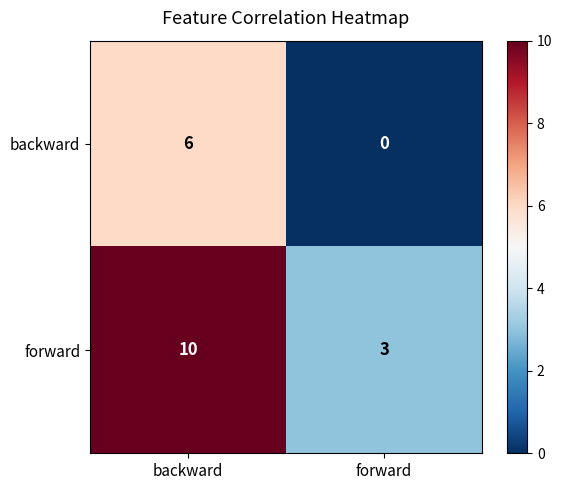

What is the sum of all backward values?

6